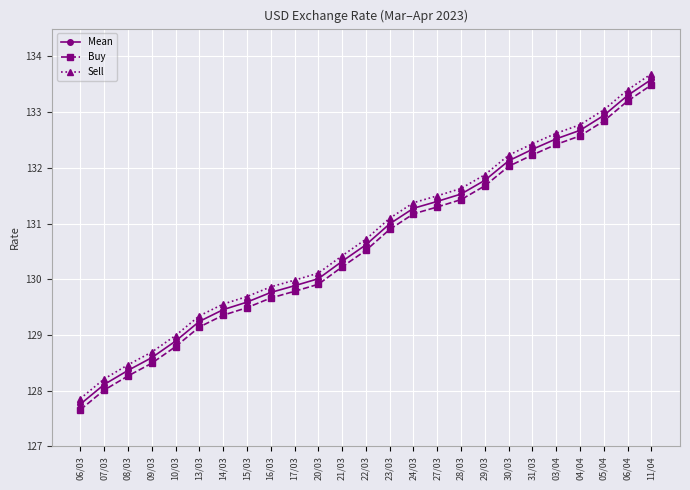

Which series has the largest total across all categories?

Sell